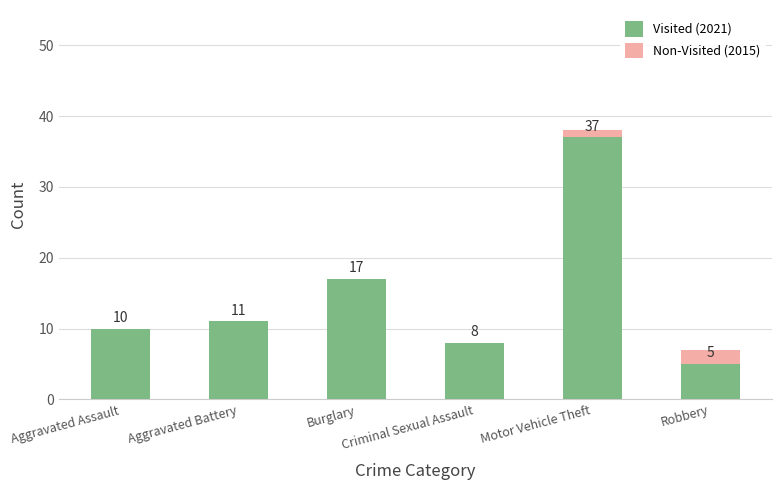

What is the value of the Visited (2021) bar at the 1st from the left?

10